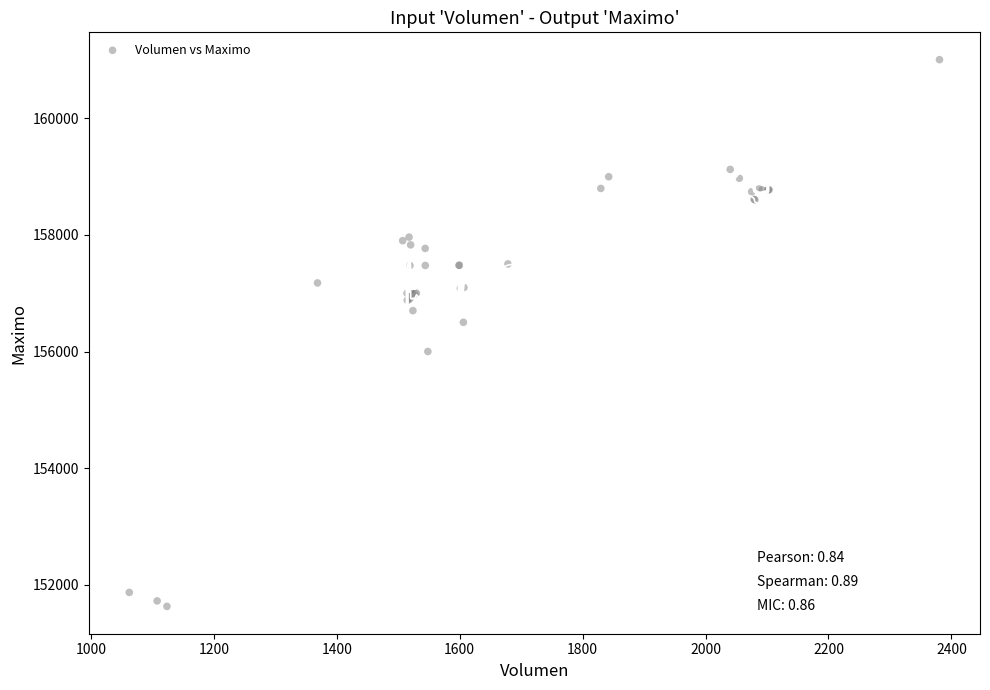

What Y value in the scatter plot is closest to 156316?

156500